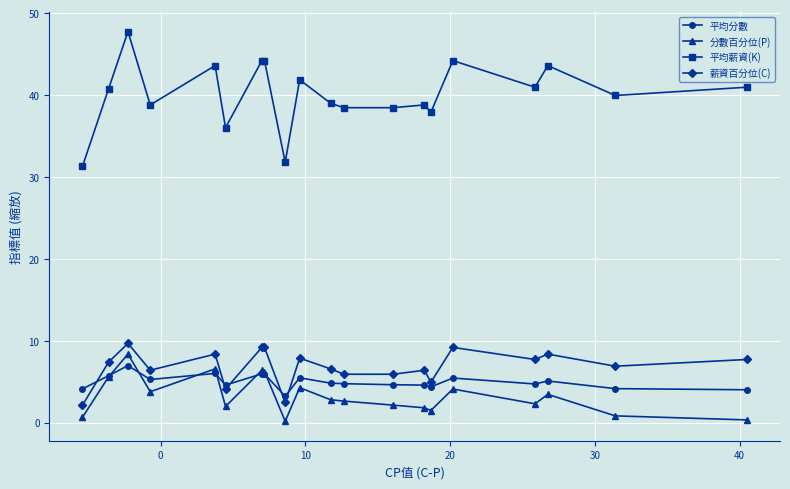

True or false: 分數百分位(P) has more than 1 points higher than both neighbors.

True